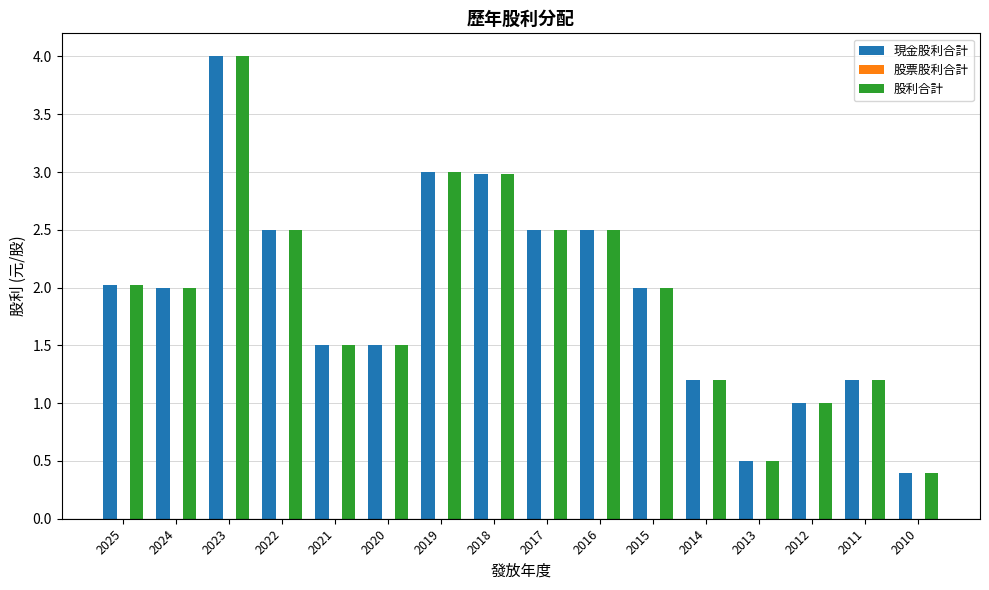

Which category has the lowest value across all series?

2010